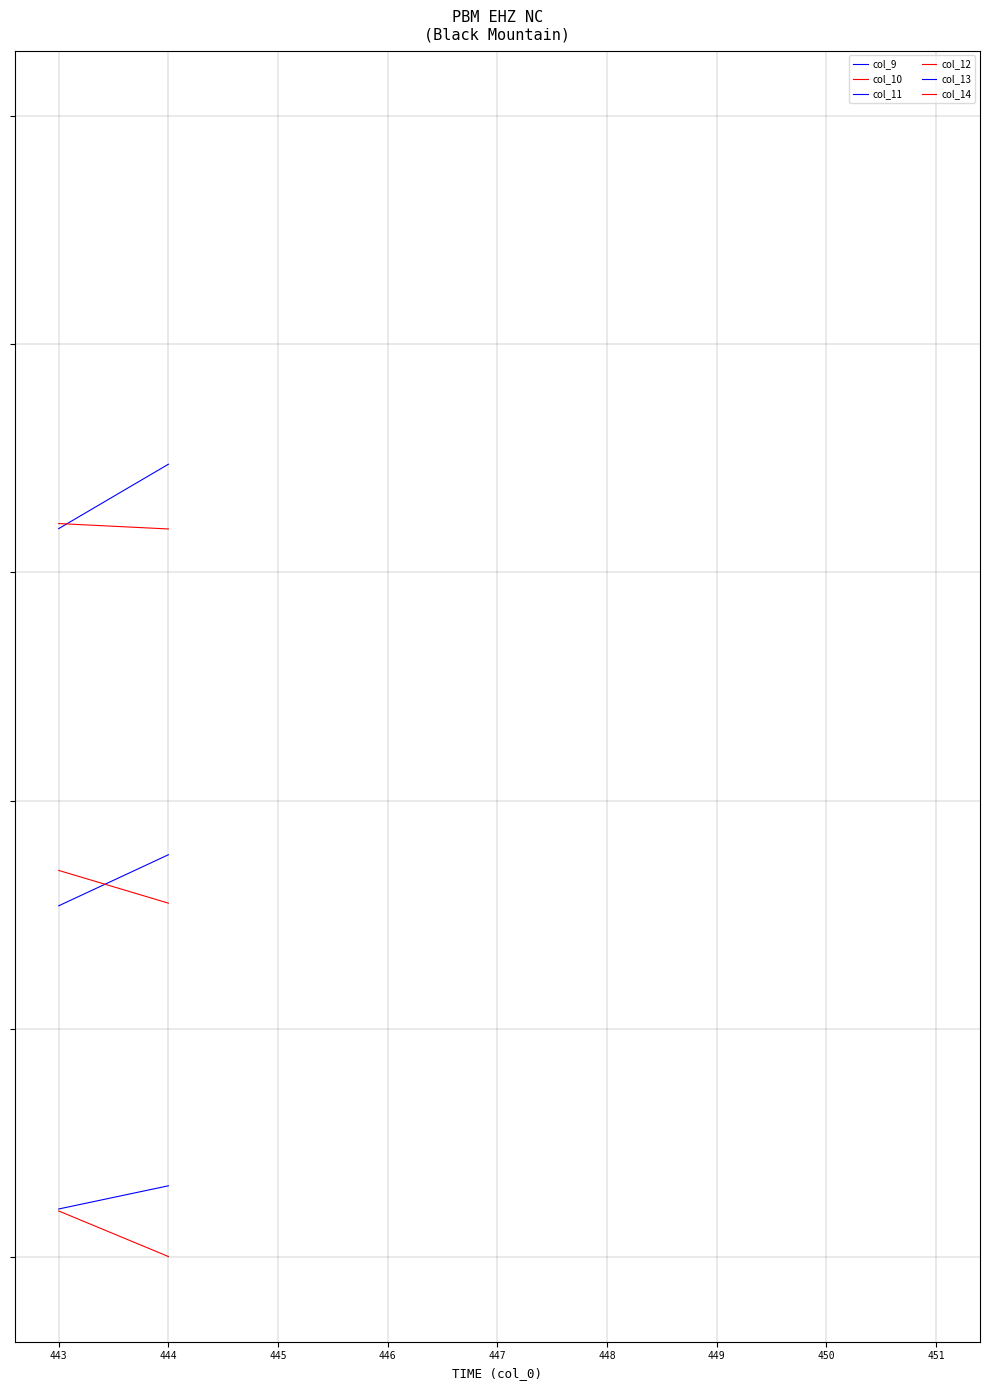

Which series has the largest range (max minus min)?

col_9